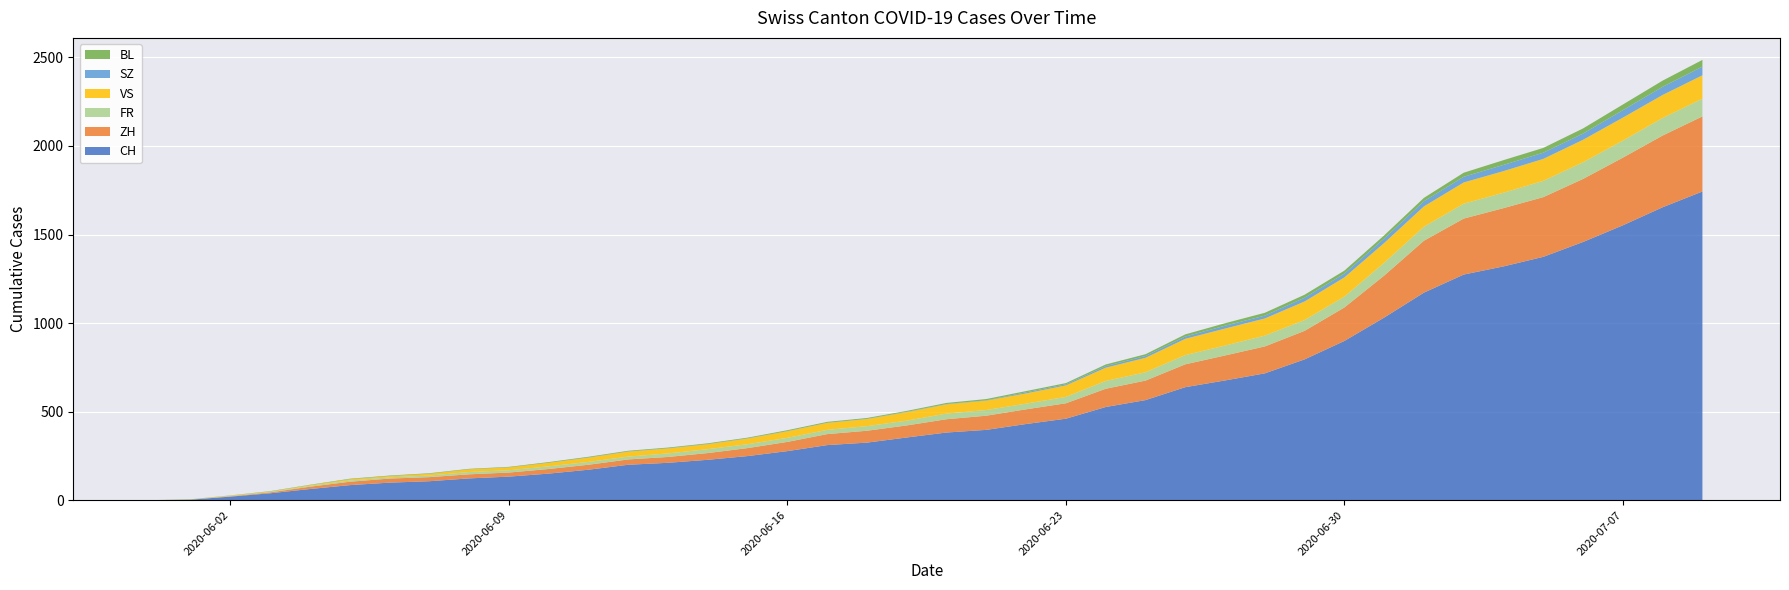

Reading left to right, extract all data points from this chart.

CH: 2020-05-31=0	2020-06-01=3	2020-06-02=20	2020-06-03=39	2020-06-04=63	2020-06-05=85	2020-06-06=99	2020-06-07=107	2020-06-08=123	2020-06-09=133	2020-06-10=150	2020-06-11=172	2020-06-12=200	2020-06-13=211	2020-06-14=228	2020-06-15=249	2020-06-16=277	2020-06-17=311	2020-06-18=325	2020-06-19=354	2020-06-20=382	2020-06-21=397	2020-06-22=430	2020-06-23=460	2020-06-24=526	2020-06-25=565	2020-06-26=638	2020-06-27=676	2020-06-28=716	2020-06-29=795	2020-06-30=899	2020-07-01=1031	2020-07-02=1172	2020-07-03=1274	2020-07-04=1320	2020-07-05=1374	2020-07-06=1458	2020-07-07=1552	2020-07-08=1654	2020-07-09=1743
ZH: 2020-05-31=0	2020-06-01=0	2020-06-02=2	2020-06-03=5	2020-06-04=13	2020-06-05=19	2020-06-06=23	2020-06-07=23	2020-06-08=23	2020-06-09=23	2020-06-10=26	2020-06-11=28	2020-06-12=30	2020-06-13=33	2020-06-14=38	2020-06-15=45	2020-06-16=52	2020-06-17=62	2020-06-18=67	2020-06-19=68	2020-06-20=75	2020-06-21=80	2020-06-22=83	2020-06-23=87	2020-06-24=103	2020-06-25=110	2020-06-26=129	2020-06-27=141	2020-06-28=152	2020-06-29=161	2020-06-30=189	2020-07-01=237	2020-07-02=293	2020-07-03=316	2020-07-04=329	2020-07-05=337	2020-07-06=356	2020-07-07=382	2020-07-08=405	2020-07-09=424
FR: 2020-05-31=0	2020-06-01=0	2020-06-02=2	2020-06-03=3	2020-06-04=5	2020-06-05=7	2020-06-06=7	2020-06-07=9	2020-06-08=13	2020-06-09=13	2020-06-10=15	2020-06-11=16	2020-06-12=16	2020-06-13=20	2020-06-14=22	2020-06-15=22	2020-06-16=23	2020-06-17=24	2020-06-18=26	2020-06-19=27	2020-06-20=32	2020-06-21=32	2020-06-22=32	2020-06-23=36	2020-06-24=44	2020-06-25=47	2020-06-26=52	2020-06-27=56	2020-06-28=61	2020-06-29=61	2020-06-30=61	2020-07-01=72	2020-07-02=79	2020-07-03=84	2020-07-04=87	2020-07-05=92	2020-07-06=94	2020-07-07=96	2020-07-08=99	2020-07-09=100
VS: 2020-05-31=0	2020-06-01=1	2020-06-02=2	2020-06-03=2	2020-06-04=4	2020-06-05=7	2020-06-06=7	2020-06-07=10	2020-06-08=15	2020-06-09=16	2020-06-10=20	2020-06-11=24	2020-06-12=28	2020-06-13=28	2020-06-14=28	2020-06-15=32	2020-06-16=37	2020-06-17=39	2020-06-18=40	2020-06-19=48	2020-06-20=52	2020-06-21=53	2020-06-22=58	2020-06-23=65	2020-06-24=75	2020-06-25=82	2020-06-26=92	2020-06-27=96	2020-06-28=97	2020-06-29=105	2020-06-30=109	2020-07-01=112	2020-07-02=115	2020-07-03=120	2020-07-04=122	2020-07-05=124	2020-07-06=127	2020-07-07=130	2020-07-08=130	2020-07-09=132
SZ: 2020-05-31=0	2020-06-01=0	2020-06-02=0	2020-06-03=0	2020-06-04=0	2020-06-05=0	2020-06-06=0	2020-06-07=0	2020-06-08=0	2020-06-09=0	2020-06-10=0	2020-06-11=1	2020-06-12=1	2020-06-13=1	2020-06-14=1	2020-06-15=1	2020-06-16=1	2020-06-17=1	2020-06-18=1	2020-06-19=2	2020-06-20=2	2020-06-21=2	2020-06-22=6	2020-06-23=6	2020-06-24=9	2020-06-25=10	2020-06-26=13	2020-06-27=16	2020-06-28=16	2020-06-29=21	2020-06-30=21	2020-07-01=25	2020-07-02=29	2020-07-03=32	2020-07-04=35	2020-07-05=35	2020-07-06=35	2020-07-07=42	2020-07-08=46	2020-07-09=49
BL: 2020-05-31=0	2020-06-01=1	2020-06-02=1	2020-06-03=2	2020-06-04=2	2020-06-05=3	2020-06-06=3	2020-06-07=3	2020-06-08=3	2020-06-09=3	2020-06-10=4	2020-06-11=4	2020-06-12=4	2020-06-13=4	2020-06-14=4	2020-06-15=4	2020-06-16=5	2020-06-17=5	2020-06-18=5	2020-06-19=5	2020-06-20=6	2020-06-21=7	2020-06-22=7	2020-06-23=7	2020-06-24=9	2020-06-25=10	2020-06-26=12	2020-06-27=14	2020-06-28=16	2020-06-29=17	2020-06-30=17	2020-07-01=18	2020-07-02=19	2020-07-03=23	2020-07-04=27	2020-07-05=27	2020-07-06=29	2020-07-07=32	2020-07-08=35	2020-07-09=38